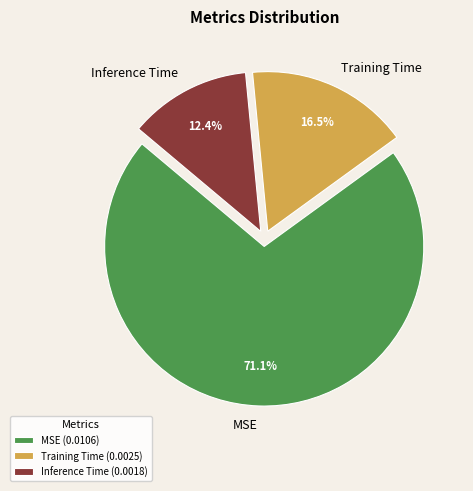

What percentage is the Inference Time slice, to the nearest percent?

12%